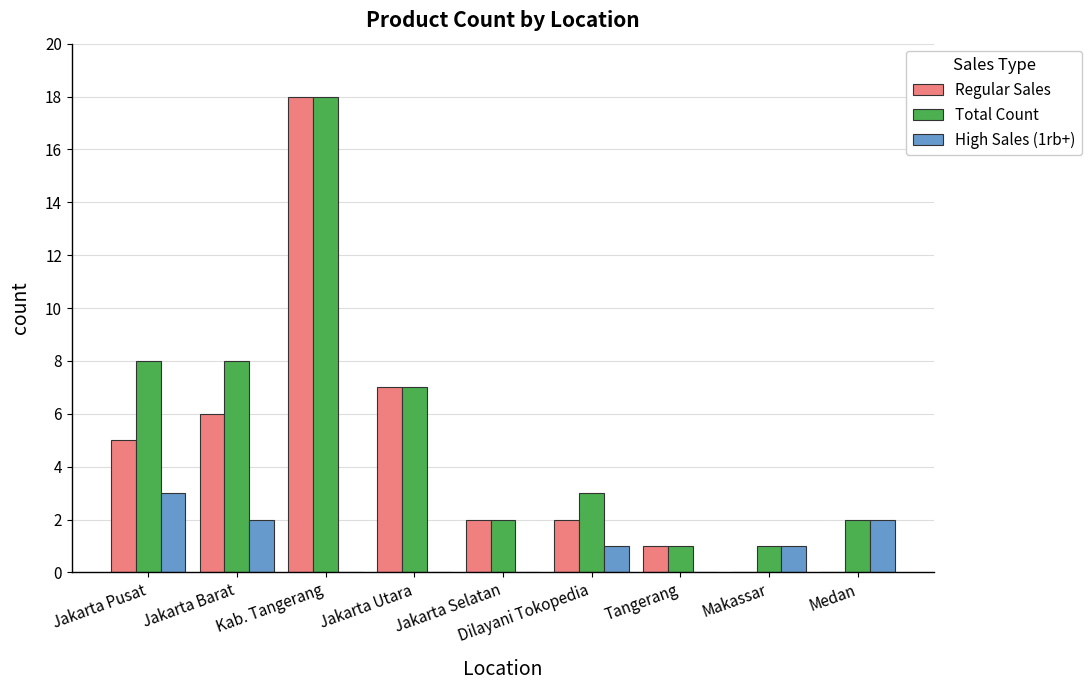

Which series has the largest range (max minus min)?

Regular Sales